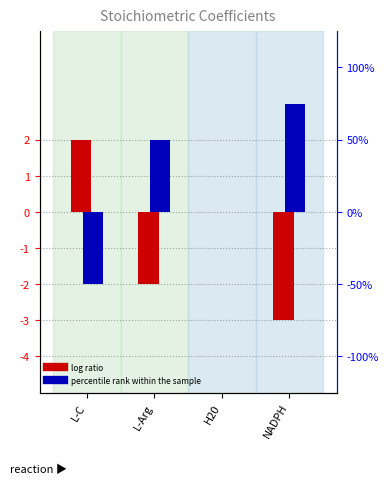

How many negative values does the log ratio series have?

2